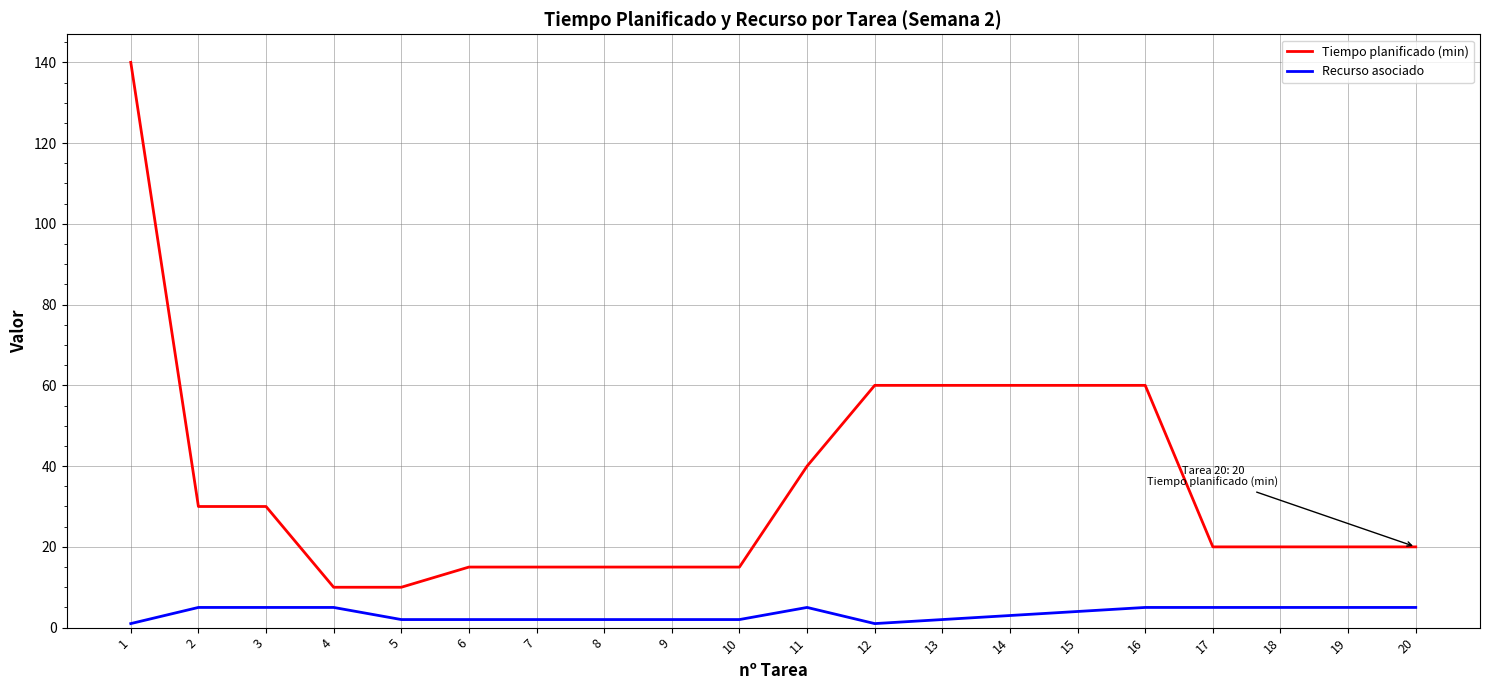

Is it true that Tiempo planificado (min) equals 30 at 3?

True